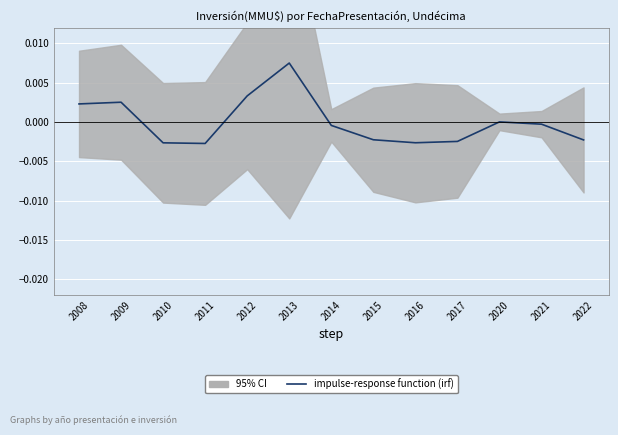

How many positive values are there?

5